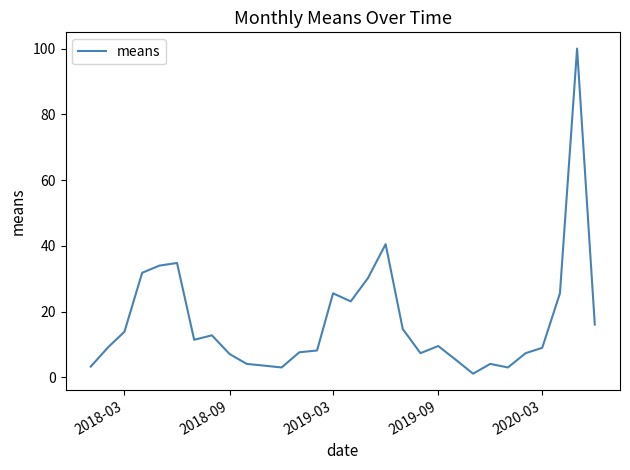

What is the difference between the maximum and minimum values?

98.9